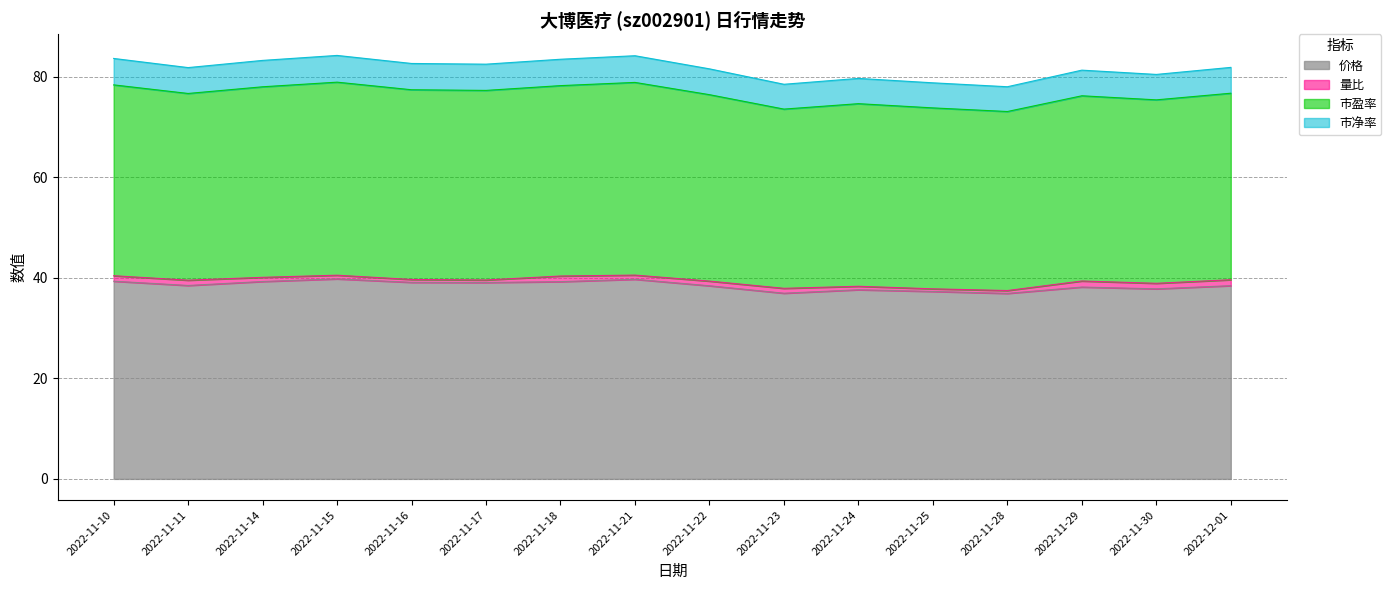

What is the value of the 价格 point at the 15th from the left?

37.8